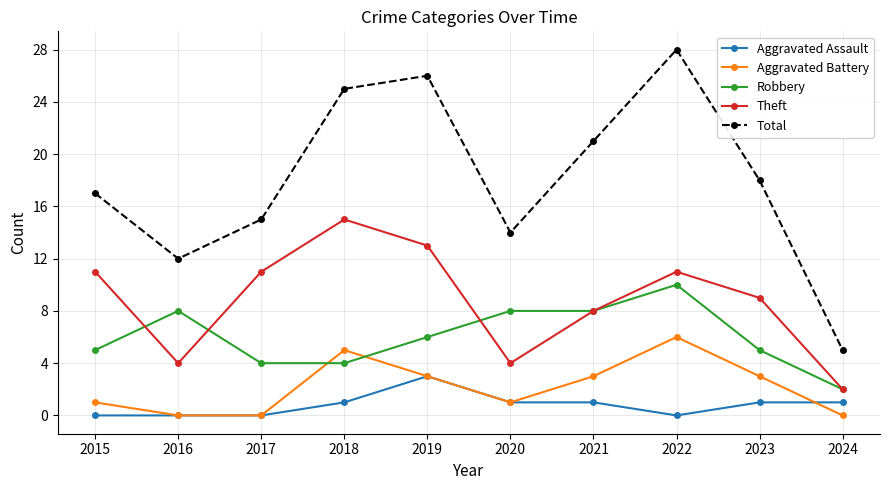

What is the highest value of the Aggravated Battery series?

6